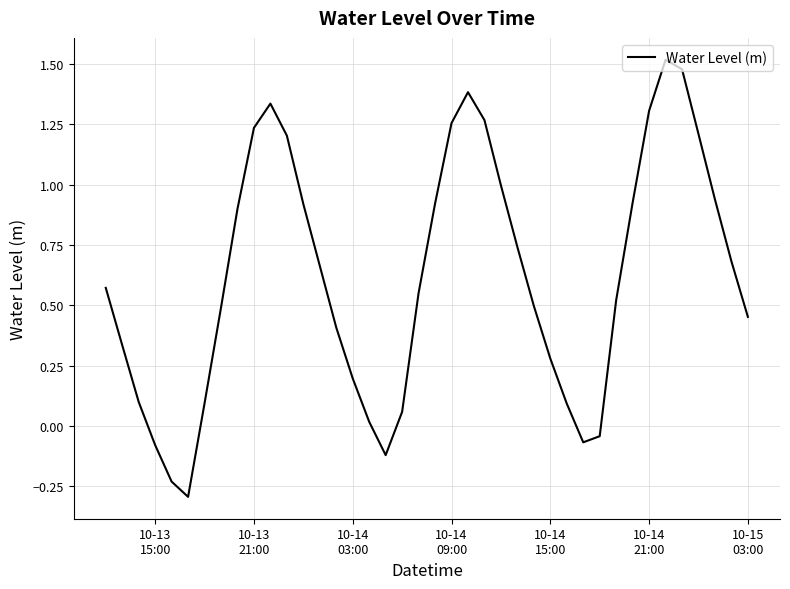

How many interior local valleys (lower than both neighbors) does the data have?

3